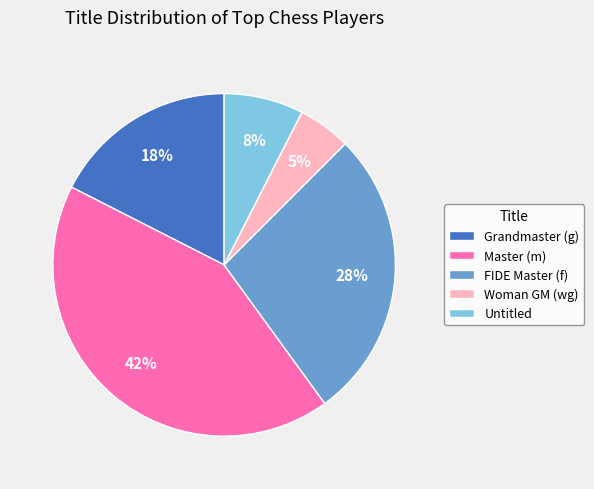

To the nearest percent, what is the average slice percentage?

20%